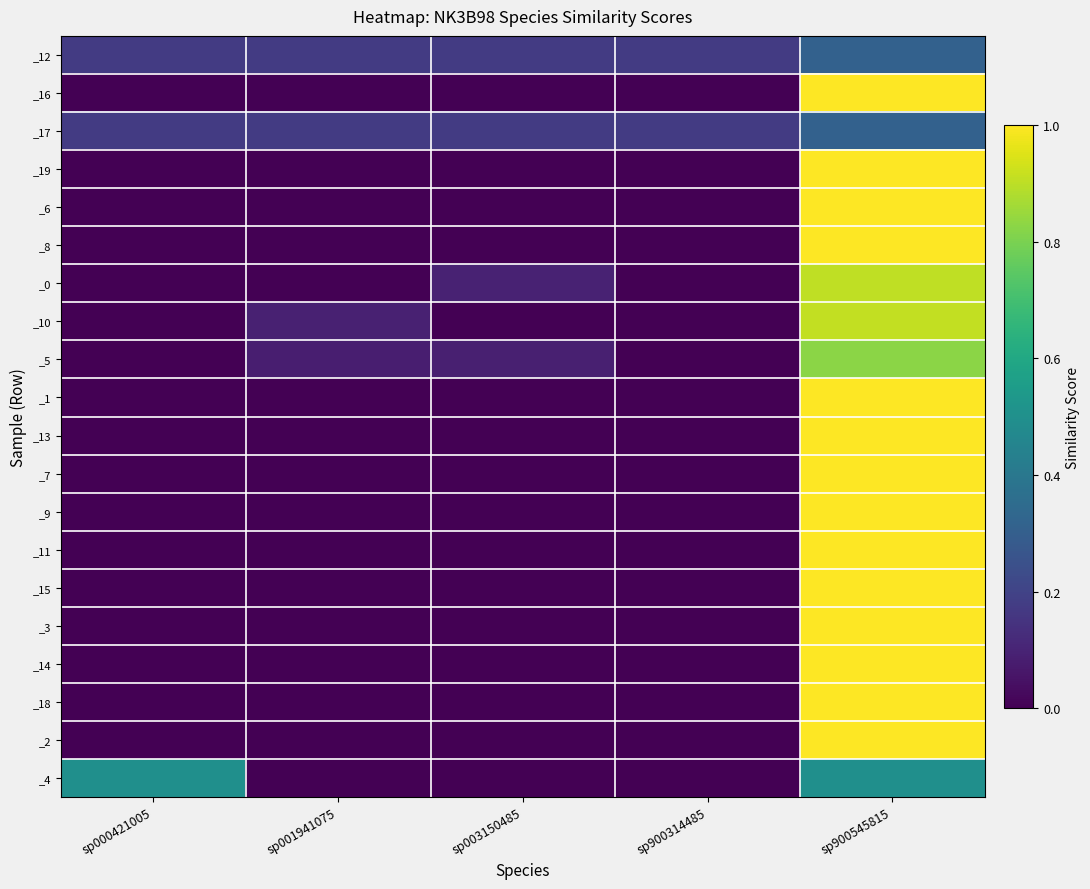

What is the greatest value displayed?

1.0